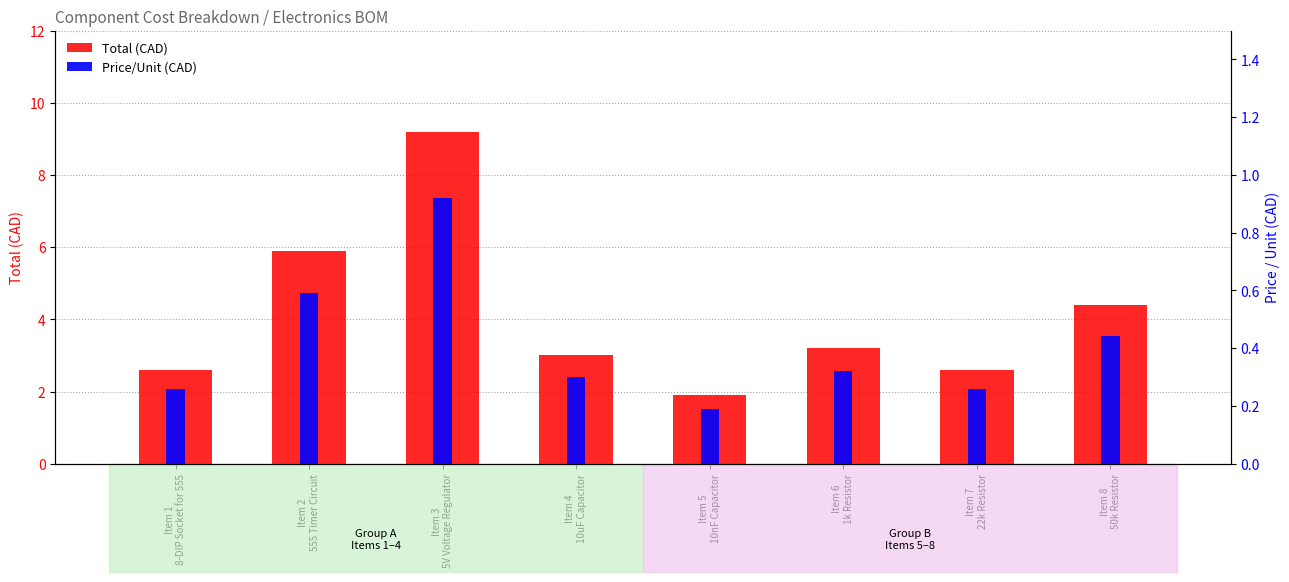

What is the sum of all Total (CAD) values?

32.8